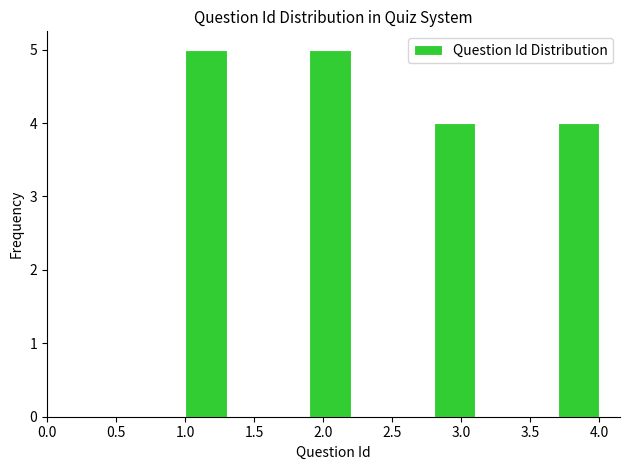

Reading left to right, transcribe this chart: for each bar, give the range it covers on the x-axis and its height. The values are not printed on the chart, so give them approximately, as read against the axis.

1.0 to 1.3: 5
1.3 to 1.6: 0
1.6 to 1.9: 0
1.9 to 2.2: 5
2.2 to 2.5: 0
2.5 to 2.8: 0
2.8 to 3.1: 4
3.1 to 3.4: 0
3.4 to 3.7: 0
3.7 to 4.0: 4